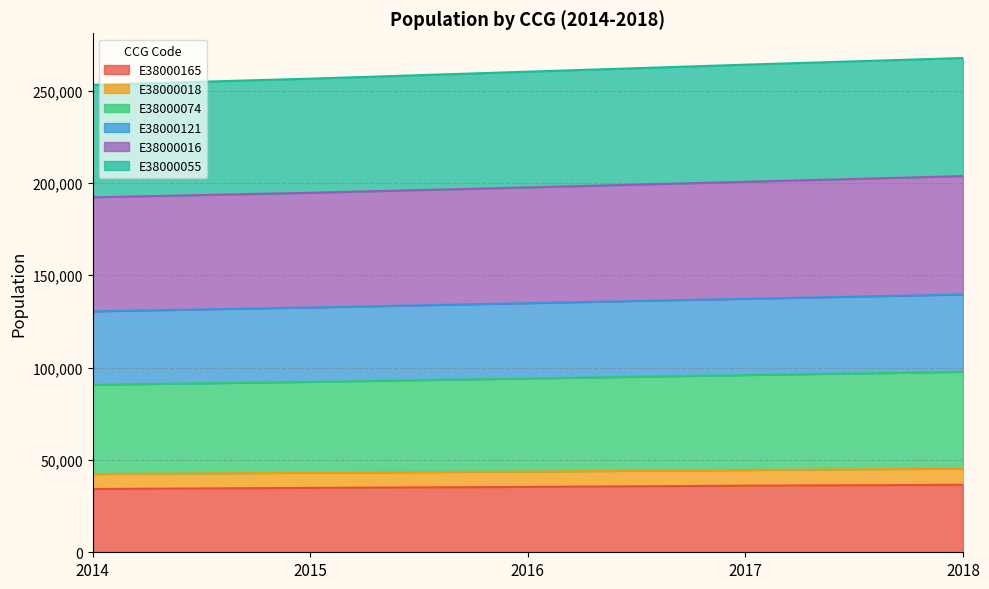

What is the difference between the E38000074 values at 2018 and 2016?

3569